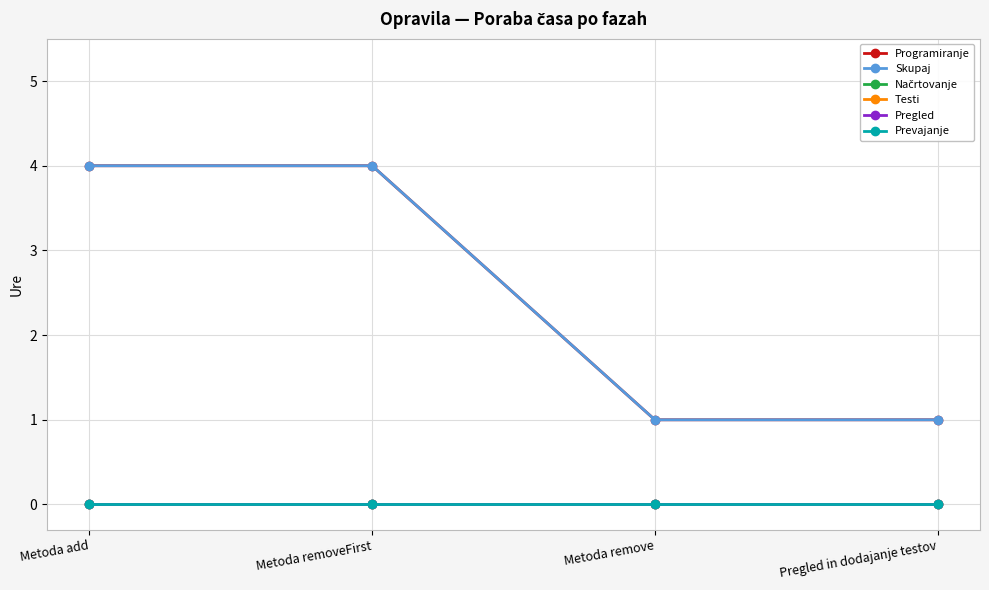

Reading left to right, extract all data points from this chart.

Programiranje: 4	4	1	1
Skupaj: 4	4	1	1
Načrtovanje: 0	0	0	0
Testi: 0	0	0	0
Pregled: 0	0	0	0
Prevajanje: 0	0	0	0